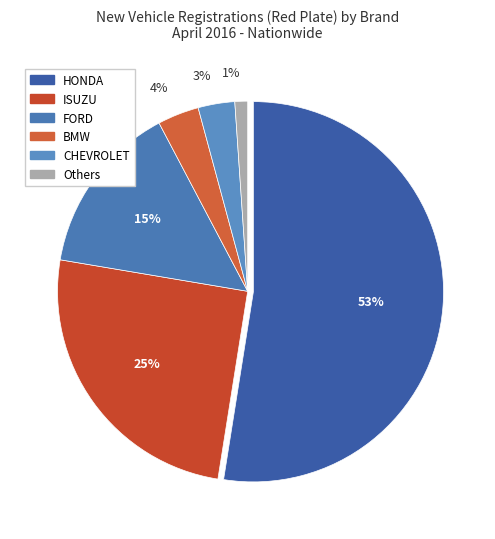

How many slices are in this pie chart?

6